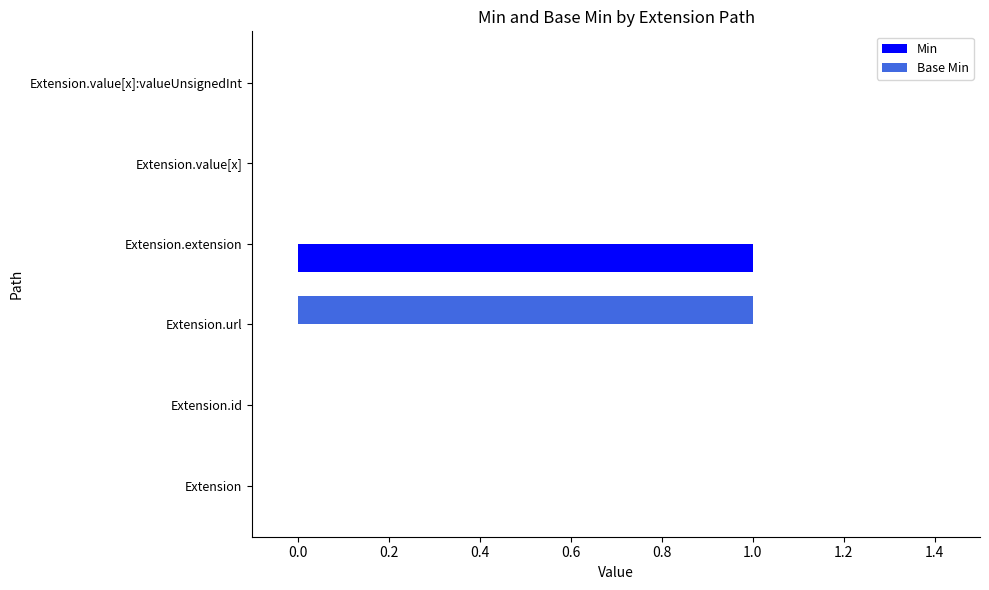

At which label does Base Min reach its peak?

Extension.url